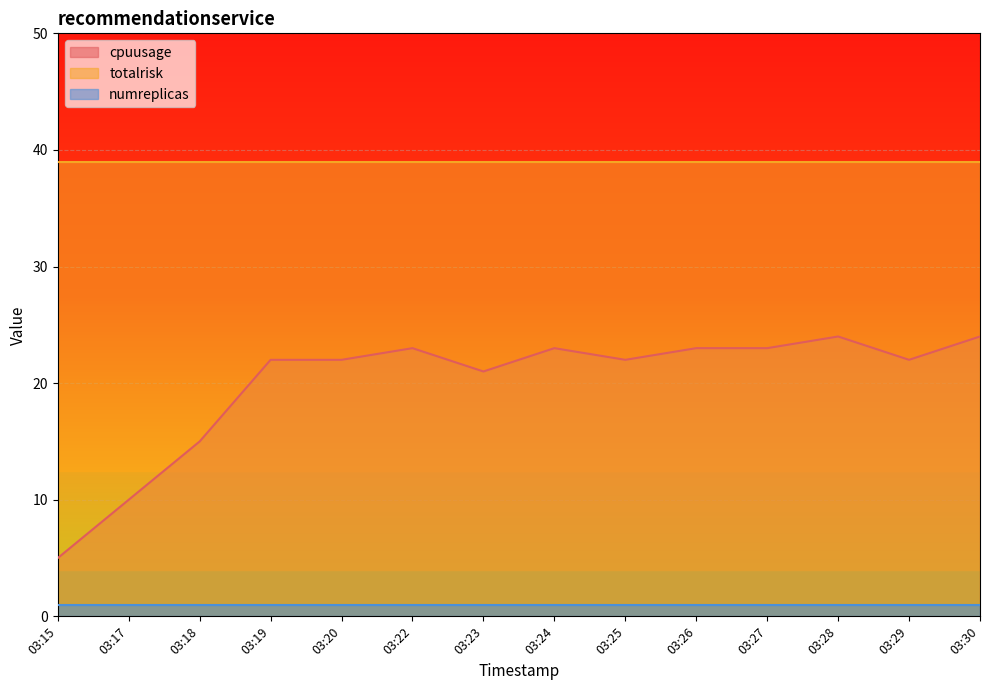

Reading right to left, list all the values displayed in this chart.

cpuusage: 03:30=24	03:29=22	03:28=24	03:27=23	03:26=23	03:25=22	03:24=23	03:23=21	03:22=23	03:20=22	03:19=22	03:18=15	03:17=10	03:15=5
totalrisk: 03:30=39	03:29=39	03:28=39	03:27=39	03:26=39	03:25=39	03:24=39	03:23=39	03:22=39	03:20=39	03:19=39	03:18=39	03:17=39	03:15=39
numreplicas: 03:30=1	03:29=1	03:28=1	03:27=1	03:26=1	03:25=1	03:24=1	03:23=1	03:22=1	03:20=1	03:19=1	03:18=1	03:17=1	03:15=1